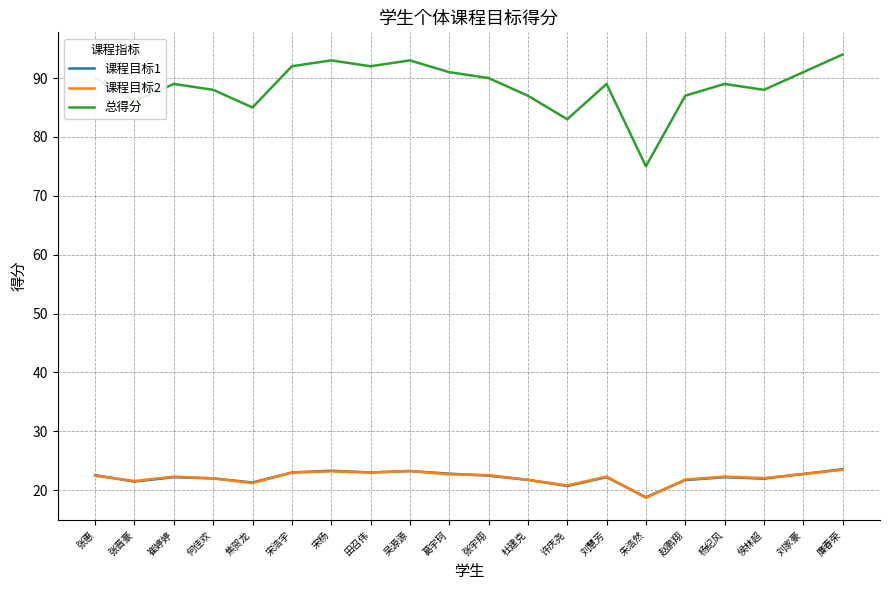

What is the total value across all series at 张宇翔?

135.0